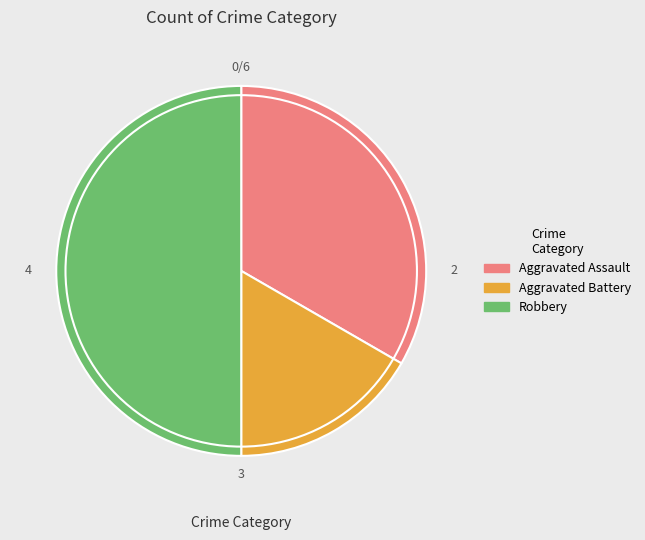

Count the number of slices in the pie.

3